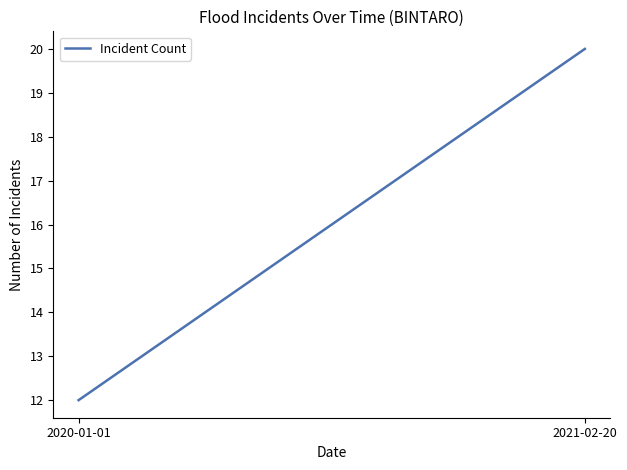

Reading left to right, list all the values displayed in this chart.

12	20